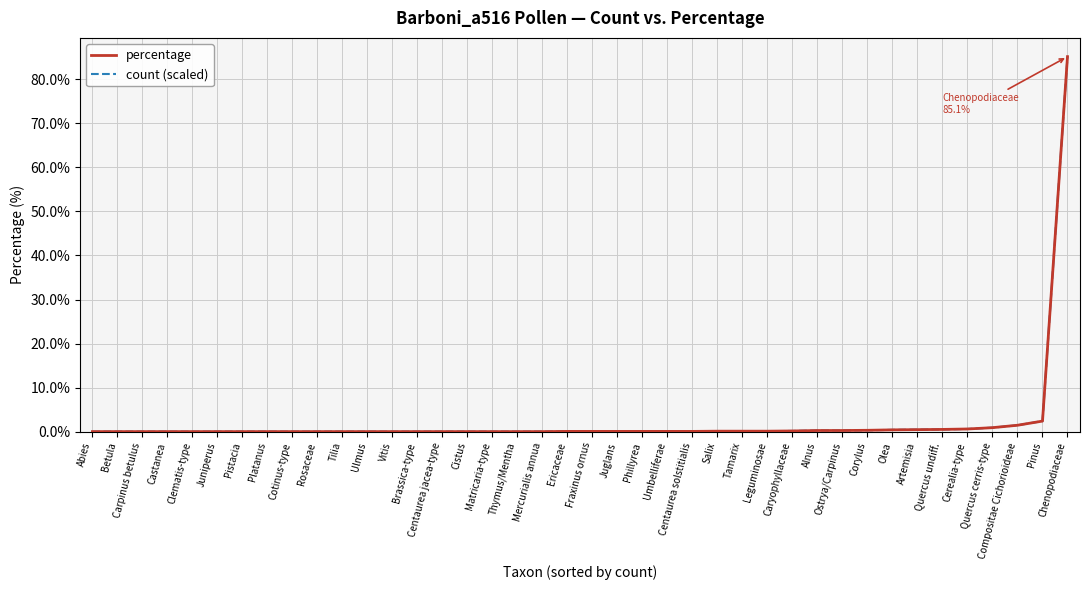

Which category has the highest value across all series?

Chenopodiaceae